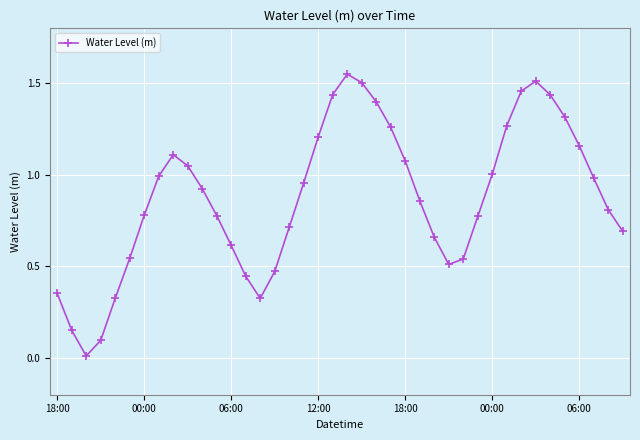

What is the sum of all values?

35.1